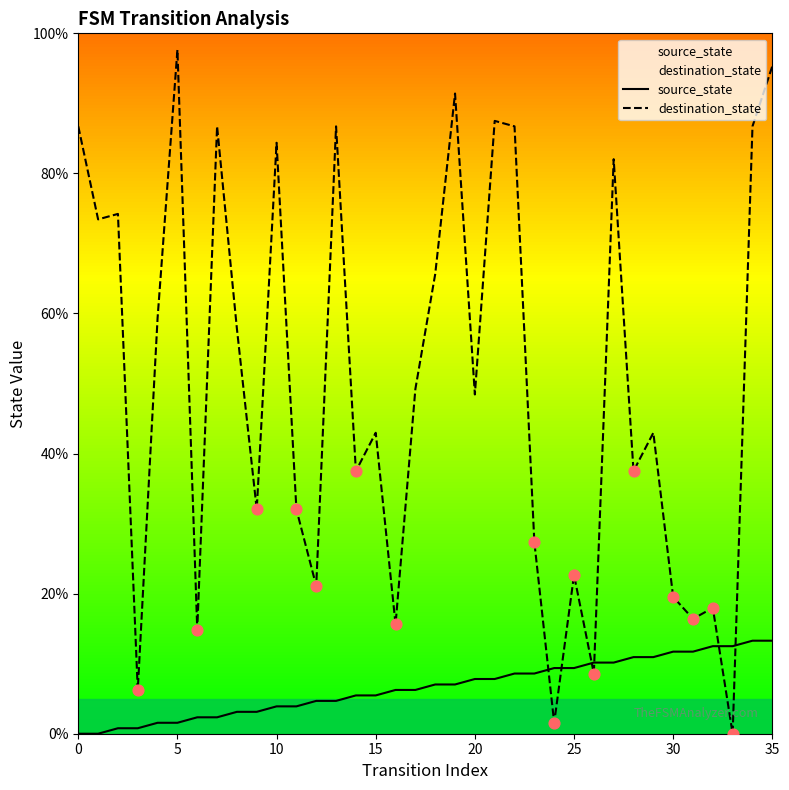

What are all the series names shown in the legend?

source_state, destination_state